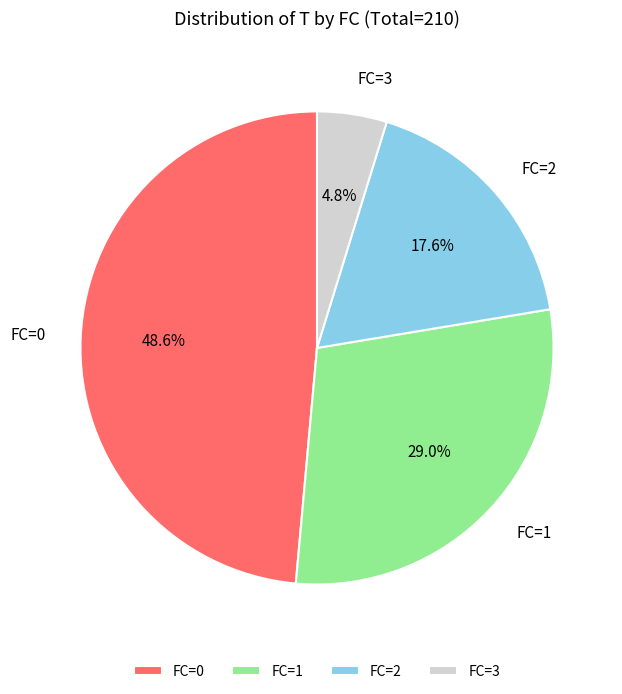

How many segments does this pie chart have?

4